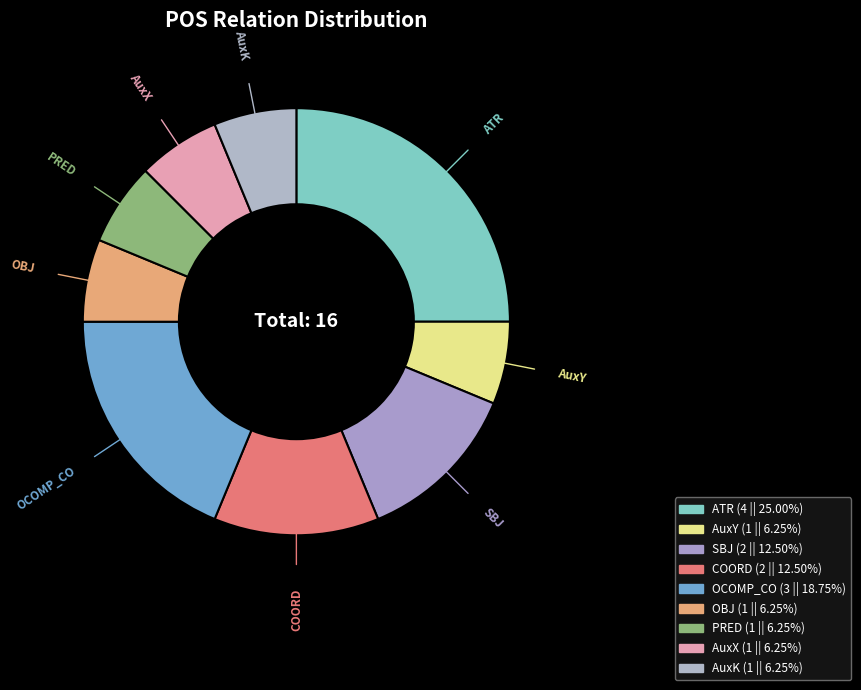

Count the number of slices in the pie.

9